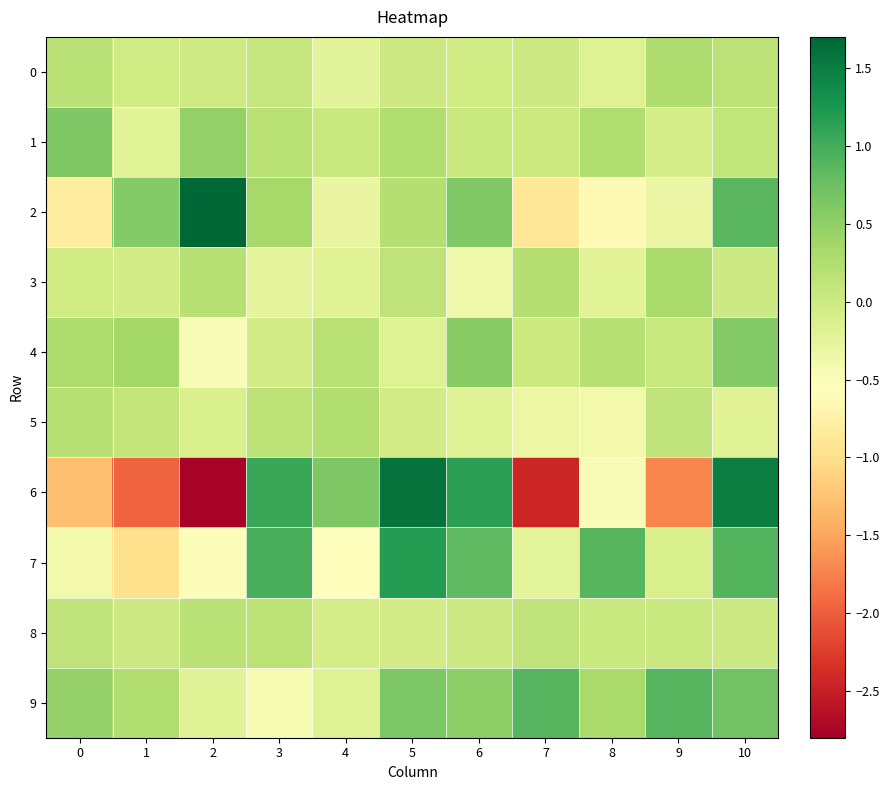

Which label corresponds to the largest value in the chart?

2